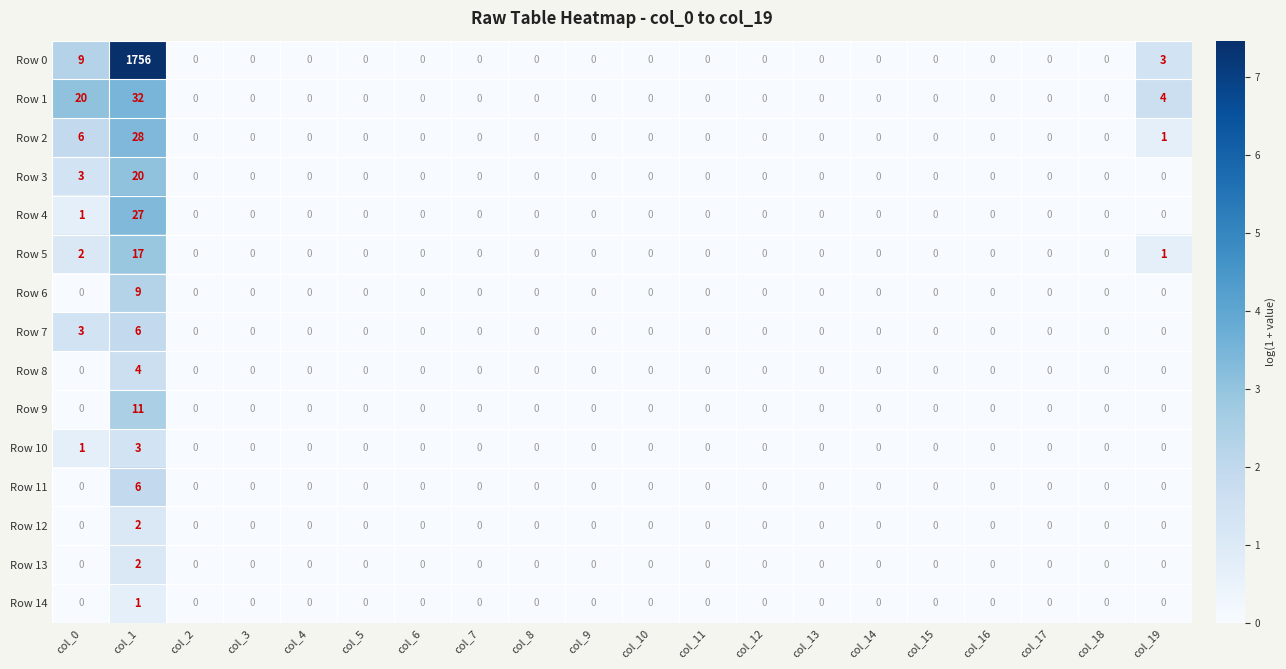

Count the Row 10 values in the range 0 to 1.

19